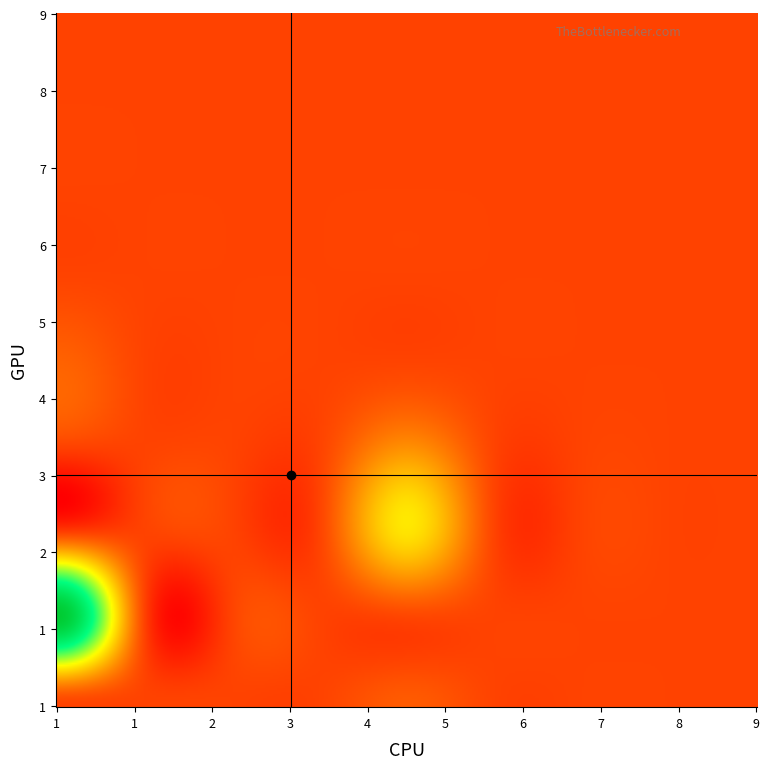

Reading left to right, what are all the values shown in this chart?

1: 0.0	3330.7	0.0	0.0	230.1	0.0	0.0	0.0	0.0
2: 0.0	0.0	0.0	0.0	0.0	0.0	0.0	0.0	0.0
3: 0.0	0.0	0.0	0.0	0.0	0.0	0.0	0.0	0.0
4: 0.0	0.0	0.0	0.0	0.0	0.0	0.0	0.0	0.0
5: 183.2	0.0	1216.0	560.4	0.0	0.0	0.0	0.0	0.0
6: 0.0	0.0	0.0	0.0	0.0	0.0	0.0	0.0	0.0
7: 0.0	0.0	0.0	0.0	0.0	0.0	0.0	0.0	0.0
8: 0.0	0.0	0.0	0.0	0.0	0.0	0.0	0.0	0.0
9: 0.0	0.0	0.0	0.0	0.0	0.0	0.0	0.0	0.0